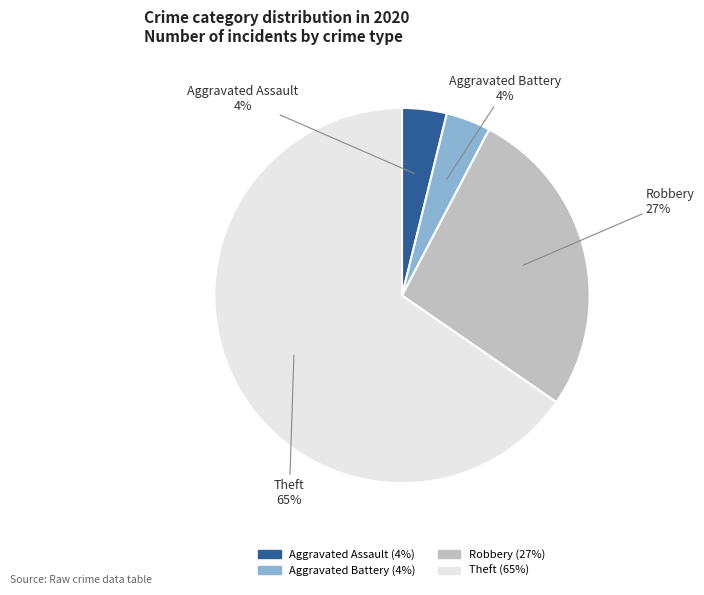

Between Aggravated Assault and Robbery, which is larger?

Robbery